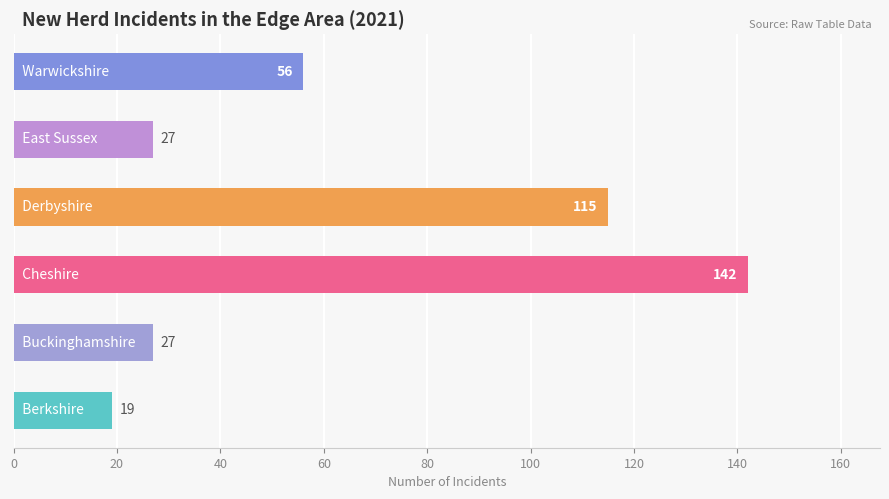

What is the smallest value displayed?

19